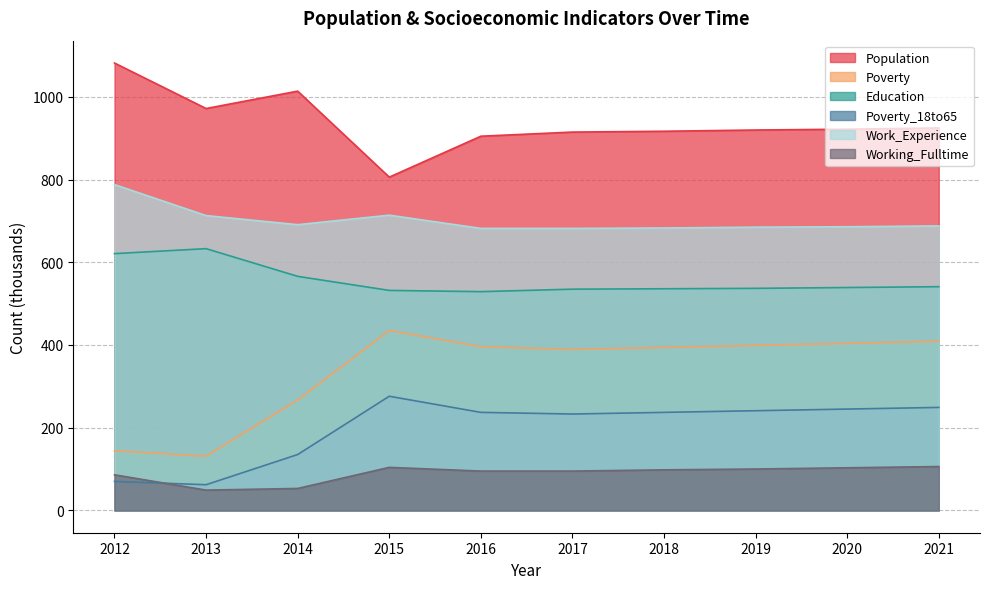

Which label corresponds to the smallest value in the chart?

2013